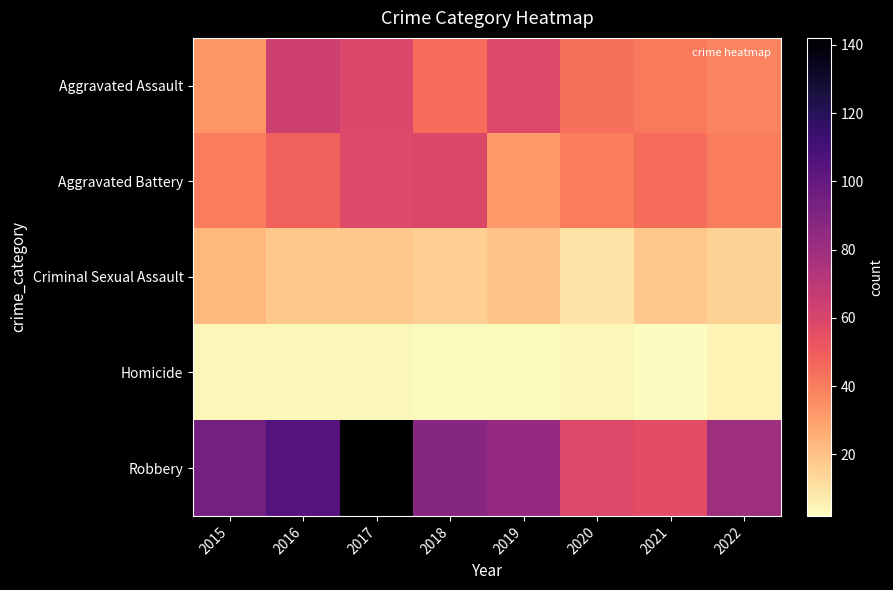

Reading left to right, extract all data points from this chart.

Aggravated Assault: 2015=33	2016=64	2017=59	2018=45	2019=58	2020=44	2021=41	2022=38
Aggravated Battery: 2015=40	2016=48	2017=58	2018=59	2019=32	2020=40	2021=45	2022=40
Criminal Sexual Assault: 2015=23	2016=18	2017=18	2018=16	2019=19	2020=10	2021=18	2022=15
Homicide: 2015=4	2016=4	2017=4	2018=3	2019=3	2020=4	2021=2	2022=5
Robbery: 2015=94	2016=105	2017=142	2018=88	2019=83	2020=58	2021=56	2022=80